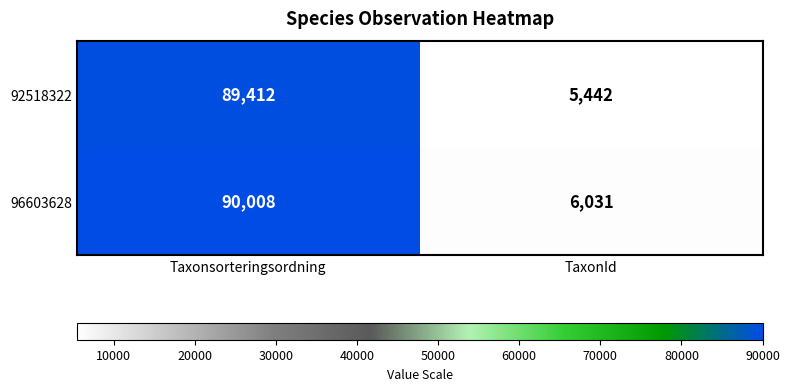

Which series has the largest total across all categories?

96603628